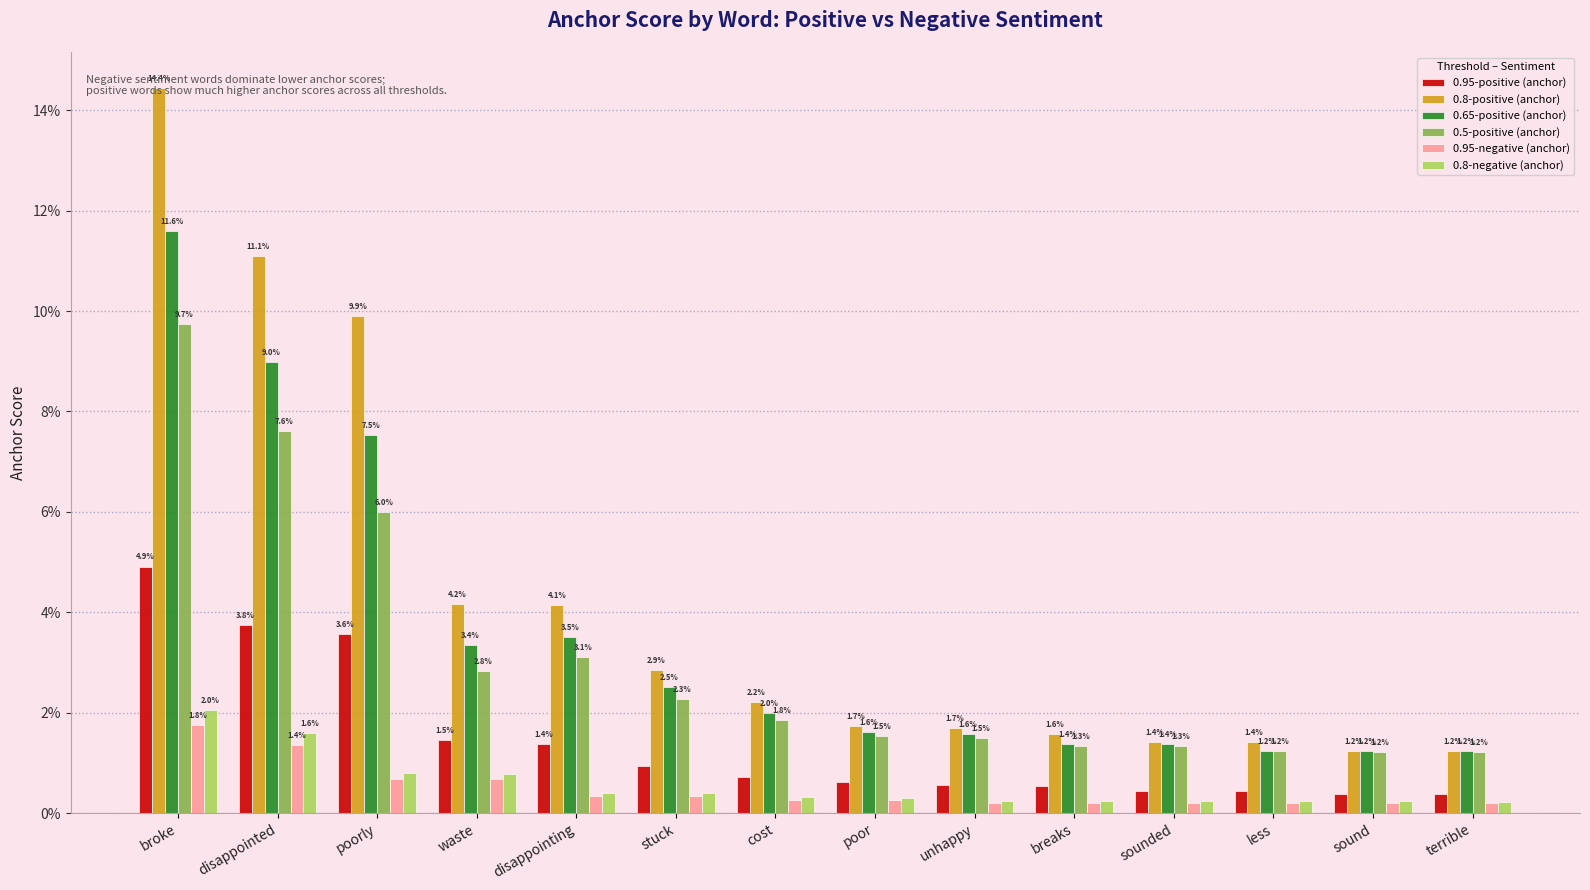

Reading left to right, transcribe all the data shown in this chart.

0.95-positive (anchor): broke=0.0	disappointed=0.0	poorly=0.0	waste=0.0	disappointing=0.0	stuck=0.0	cost=0.0	poor=0.0	unhappy=0.0	breaks=0.0	sounded=0.0	less=0.0	sound=0.0	terrible=0.0
0.8-positive (anchor): broke=0.1	disappointed=0.1	poorly=0.1	waste=0.0	disappointing=0.0	stuck=0.0	cost=0.0	poor=0.0	unhappy=0.0	breaks=0.0	sounded=0.0	less=0.0	sound=0.0	terrible=0.0
0.65-positive (anchor): broke=0.1	disappointed=0.1	poorly=0.1	waste=0.0	disappointing=0.0	stuck=0.0	cost=0.0	poor=0.0	unhappy=0.0	breaks=0.0	sounded=0.0	less=0.0	sound=0.0	terrible=0.0
0.5-positive (anchor): broke=0.1	disappointed=0.1	poorly=0.1	waste=0.0	disappointing=0.0	stuck=0.0	cost=0.0	poor=0.0	unhappy=0.0	breaks=0.0	sounded=0.0	less=0.0	sound=0.0	terrible=0.0
0.95-negative (anchor): broke=0.0	disappointed=0.0	poorly=0.0	waste=0.0	disappointing=0.0	stuck=0.0	cost=0.0	poor=0.0	unhappy=0.0	breaks=0.0	sounded=0.0	less=0.0	sound=0.0	terrible=0.0
0.8-negative (anchor): broke=0.0	disappointed=0.0	poorly=0.0	waste=0.0	disappointing=0.0	stuck=0.0	cost=0.0	poor=0.0	unhappy=0.0	breaks=0.0	sounded=0.0	less=0.0	sound=0.0	terrible=0.0